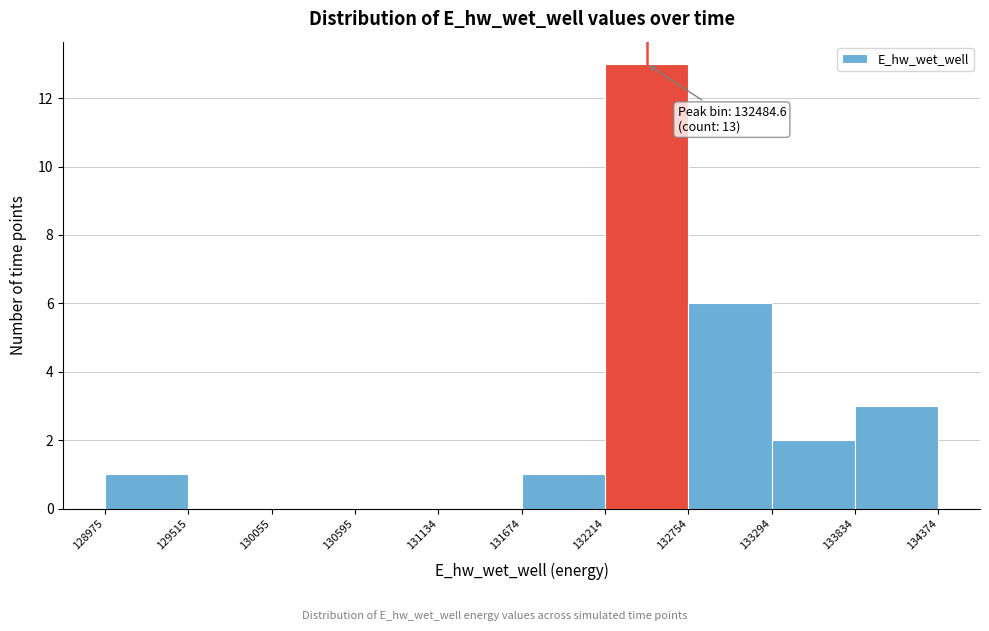

Over which range of the x-axis is the bar tallest?

132214 to 132754